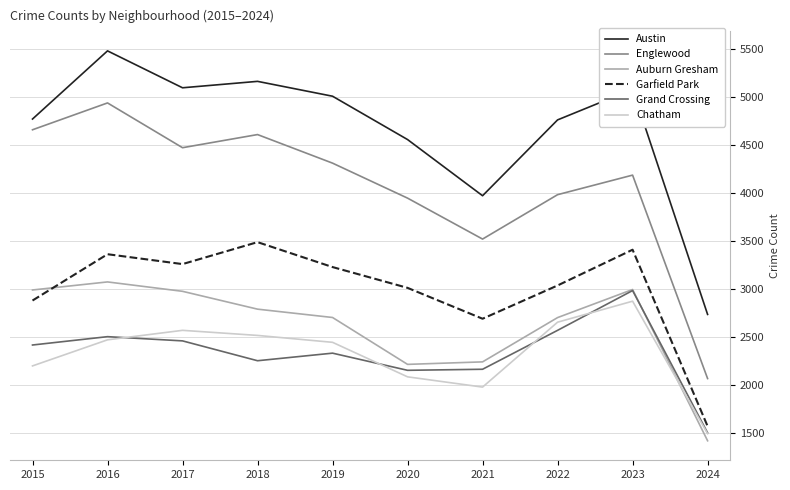

What is the difference between the maximum and second lowest values in the Grand Crossing series?

832